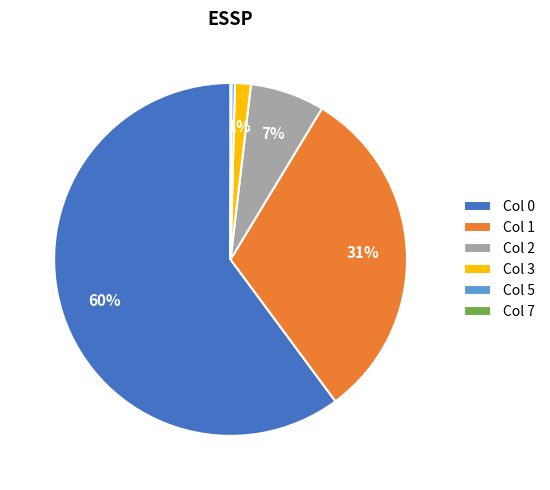

Do Col 1 and Col 3 together represent more than half of the pie?

No